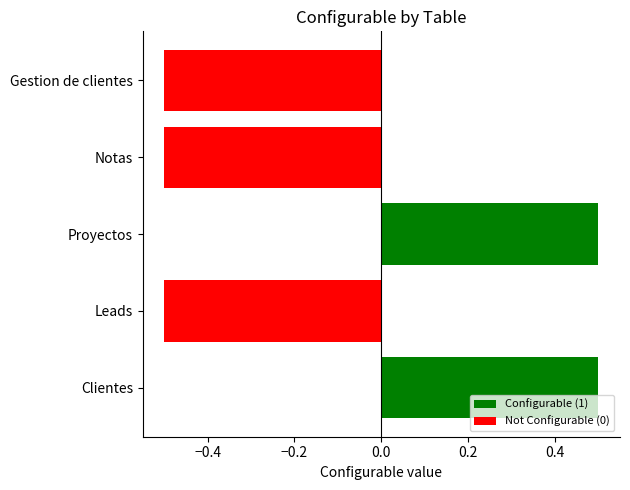

True or false: the data shows -0.5 at Gestion de clientes.

True